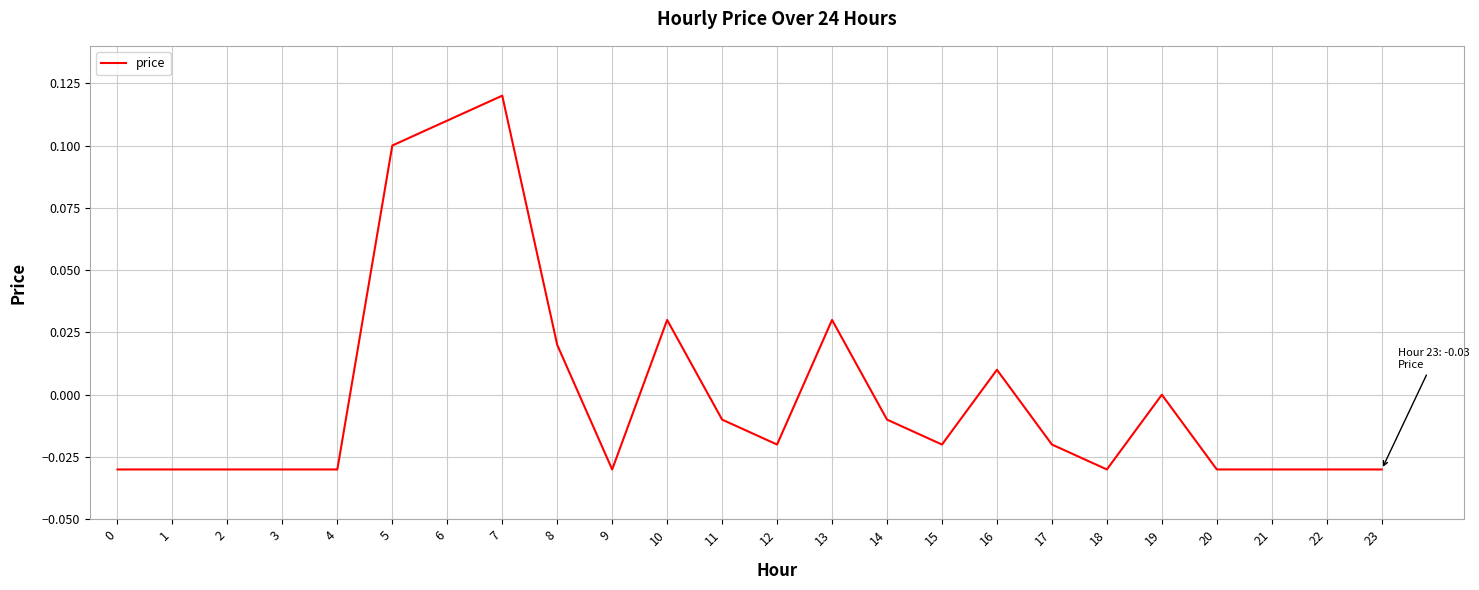

Is it true that the value at 7 is 0.1?

True